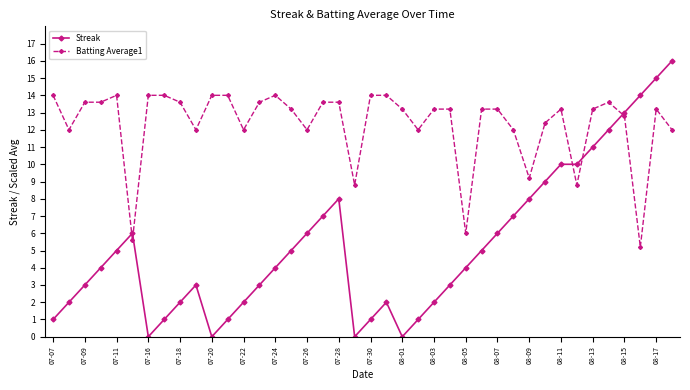

After their last crossing, which series has the higher values: Streak or Batting Average1?

Streak